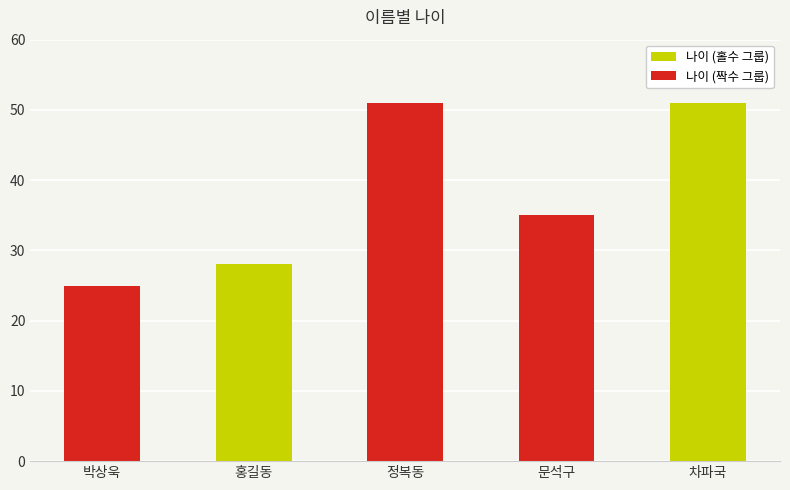

What position from the right is 홍길동?

4